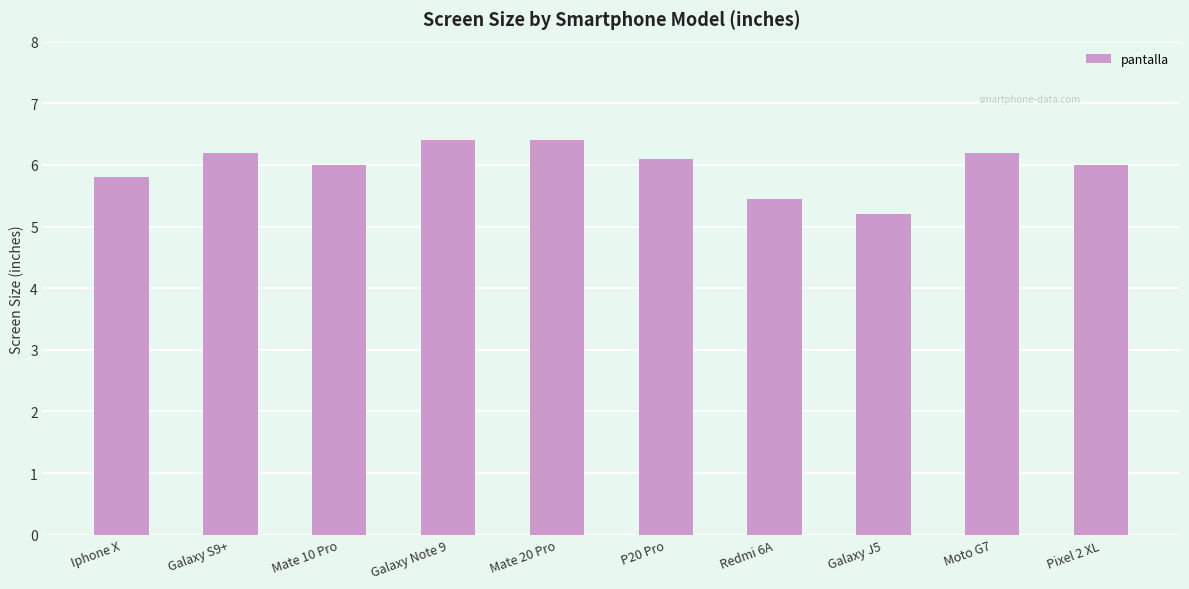

Between Mate 20 Pro and Moto G7, which is larger?

Mate 20 Pro